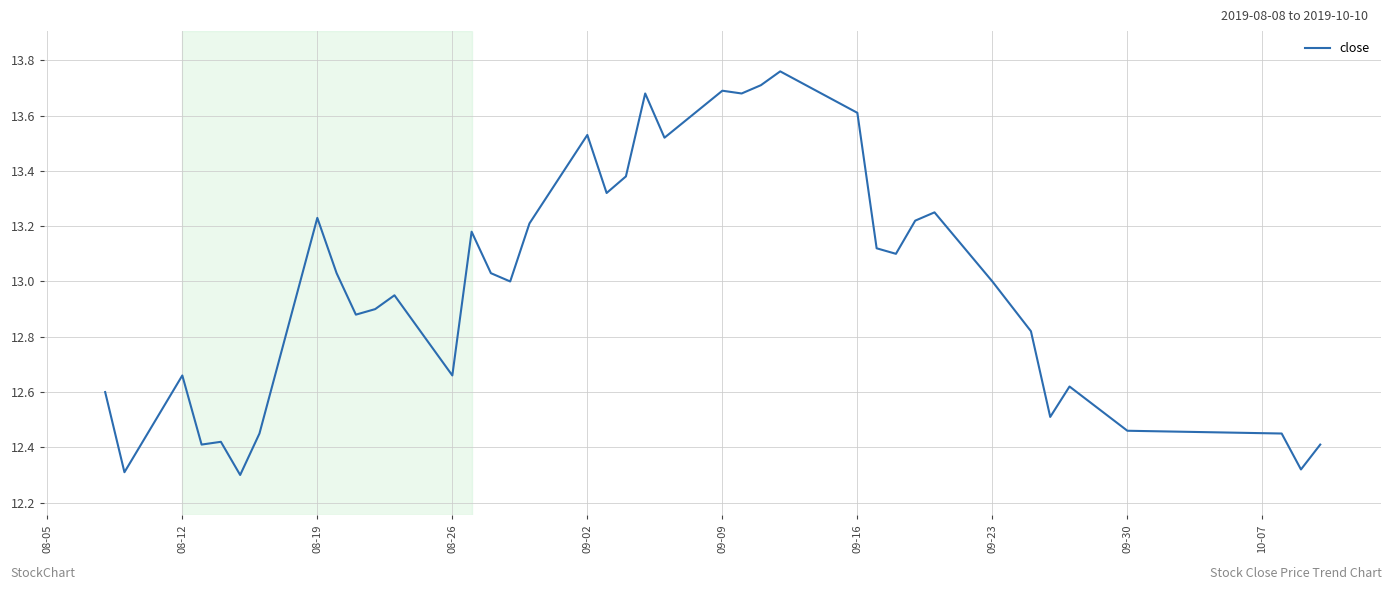

True or false: the data shows 6.0 at 09-16.

False